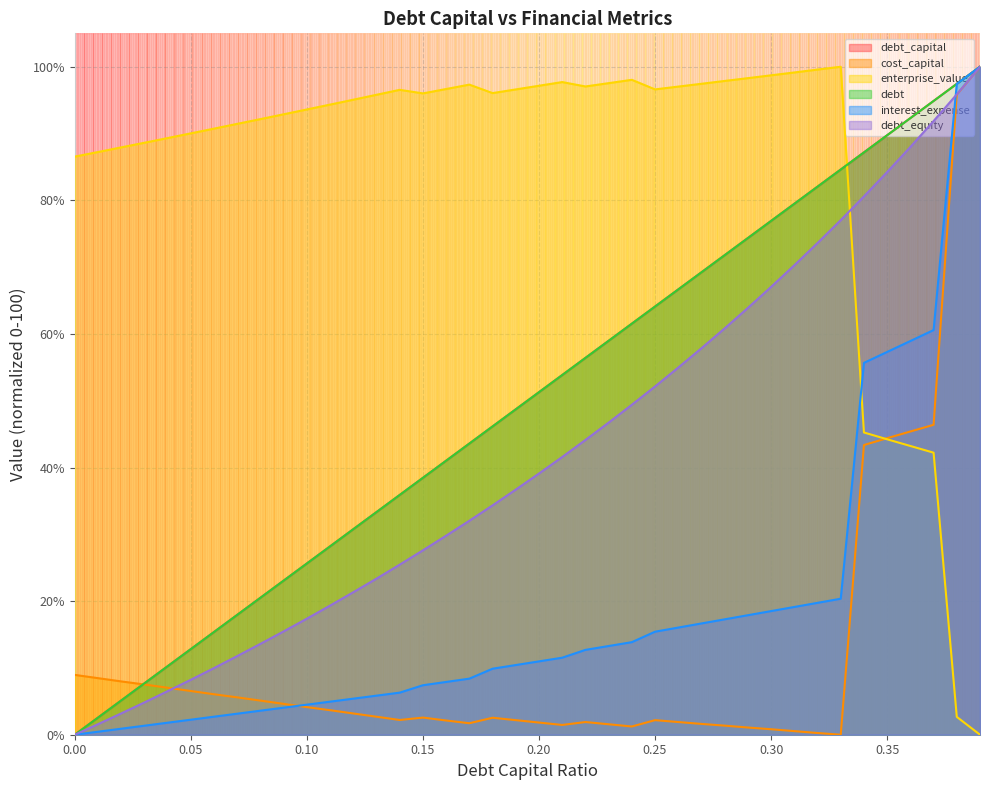

Which series has the largest range (max minus min)?

debt_capital